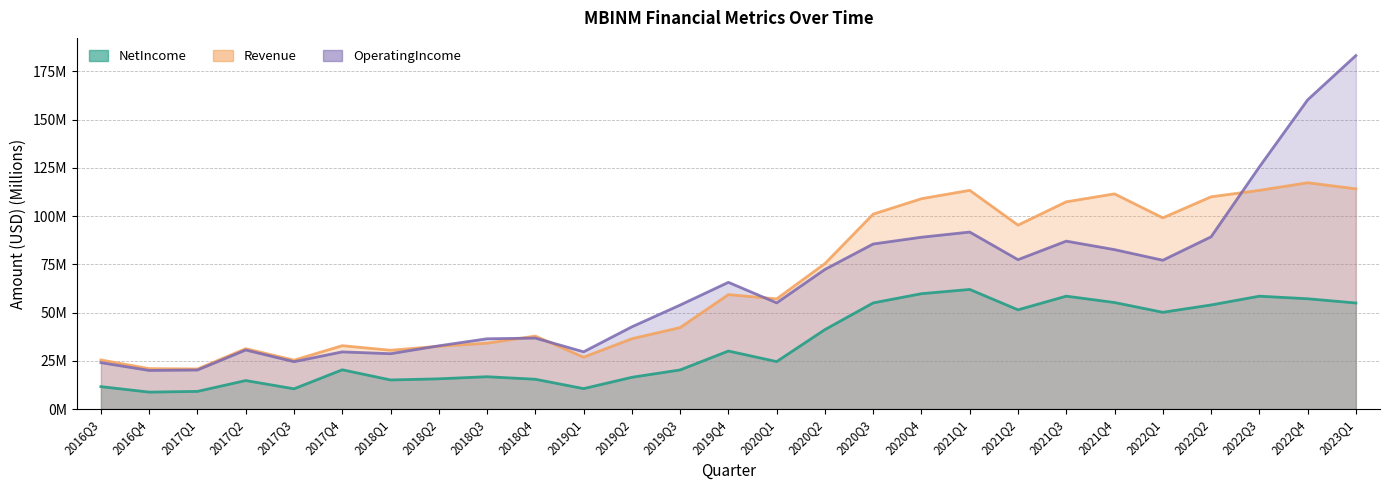

Which series has the largest total across all categories?

Revenue